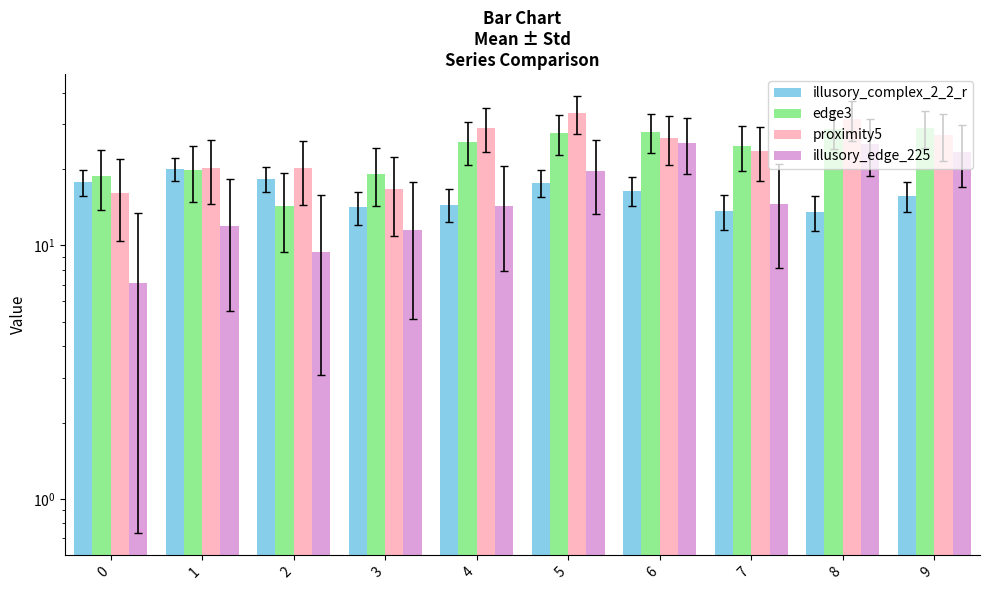

Which series changed the most between 5 and 8?

illusory_edge_225